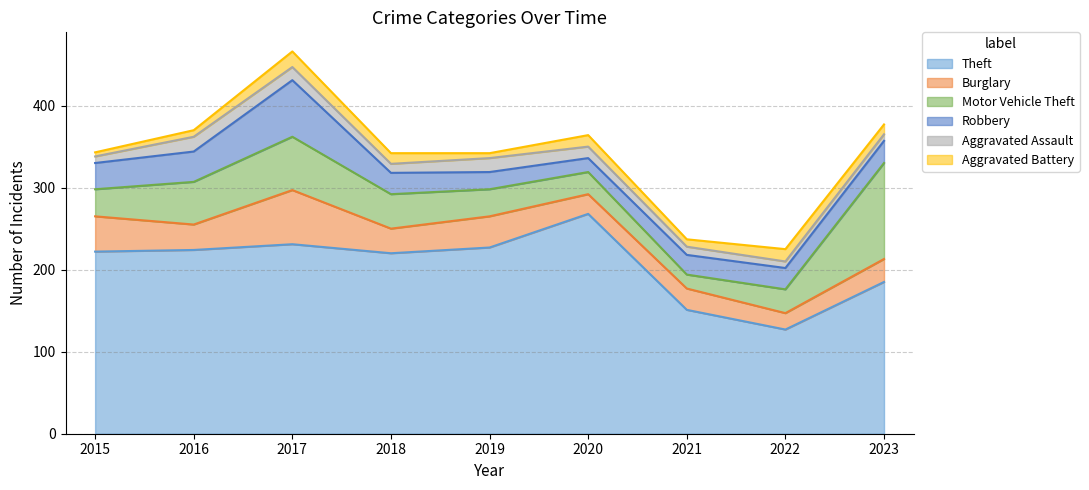

How many values in the Aggravated Battery series are below 12?

4